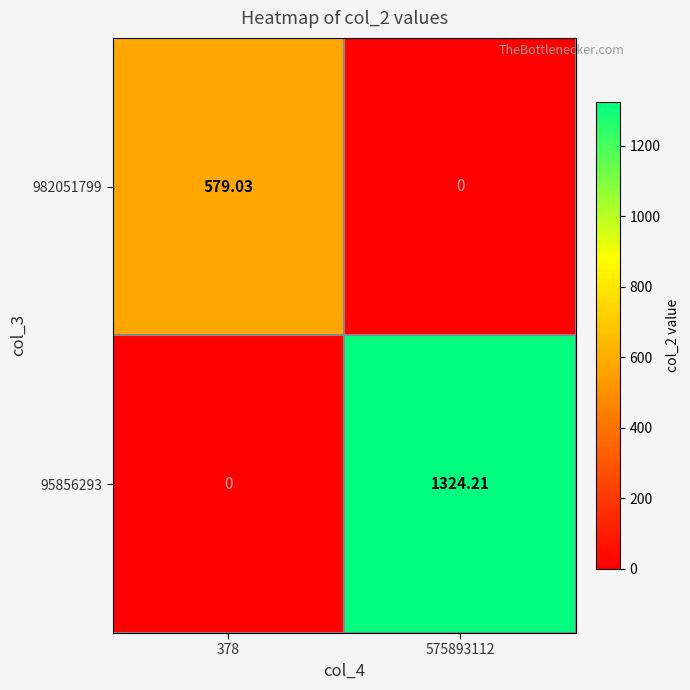

How many data points does each series have?

2